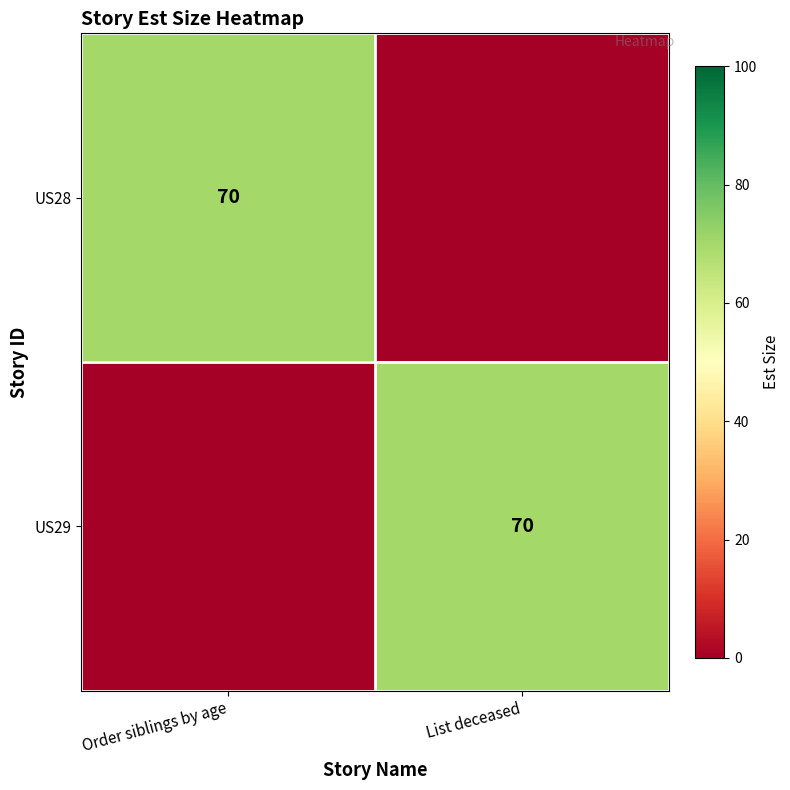

Is it true that US28 equals 113 at Order siblings by age?

False